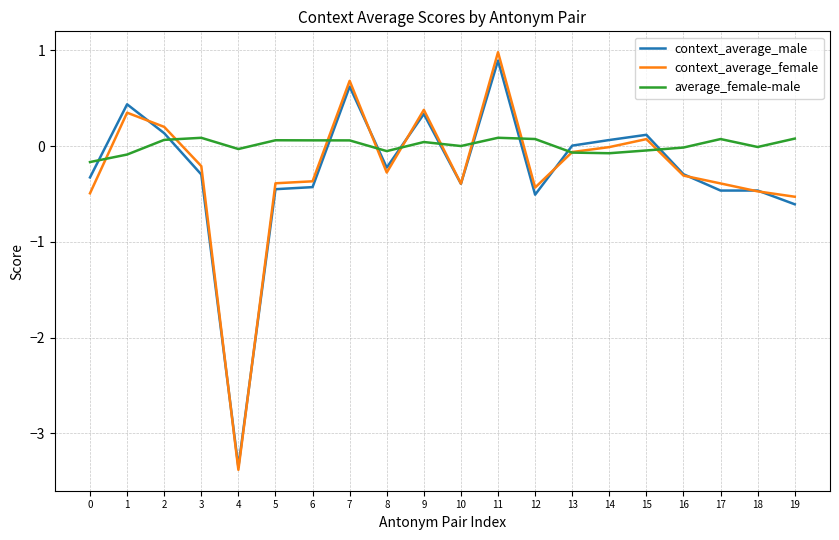

List the series in order of their peak value, highest first.

context_average_female, context_average_male, average_female-male